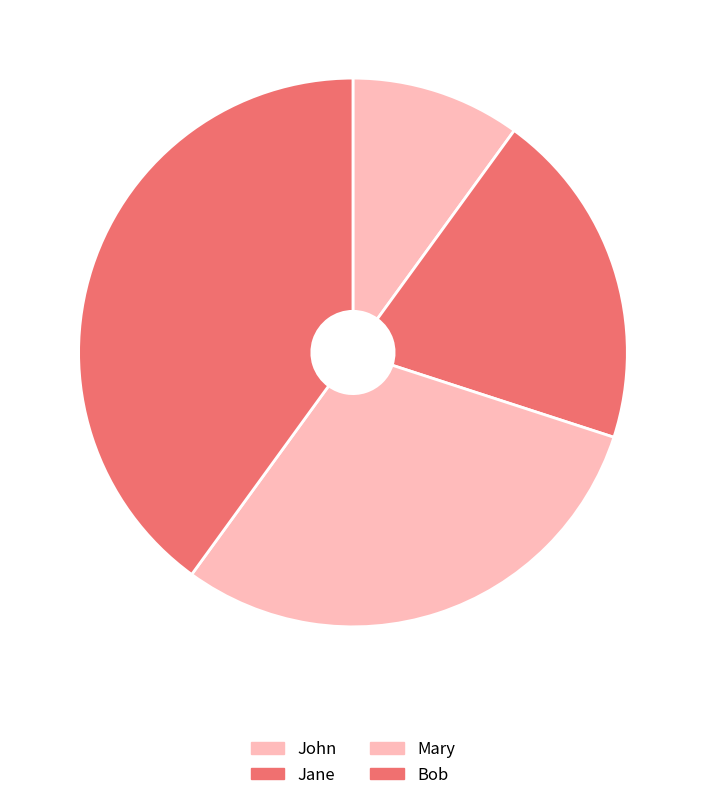

Is there any slice that represents more than half of the pie?

No